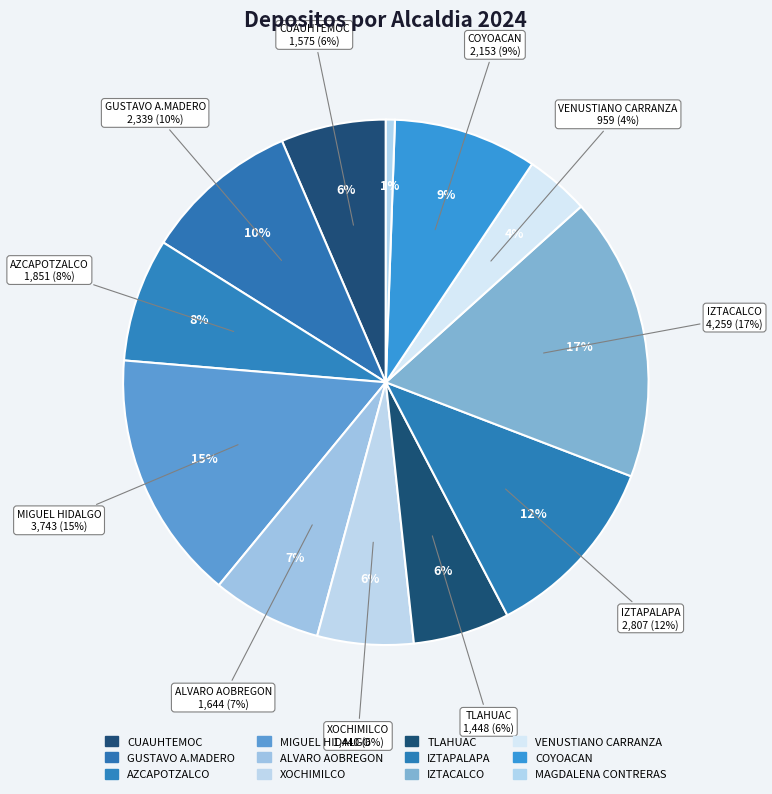

Is it true that AZCAPOTZALCO is 8% of the pie?

True